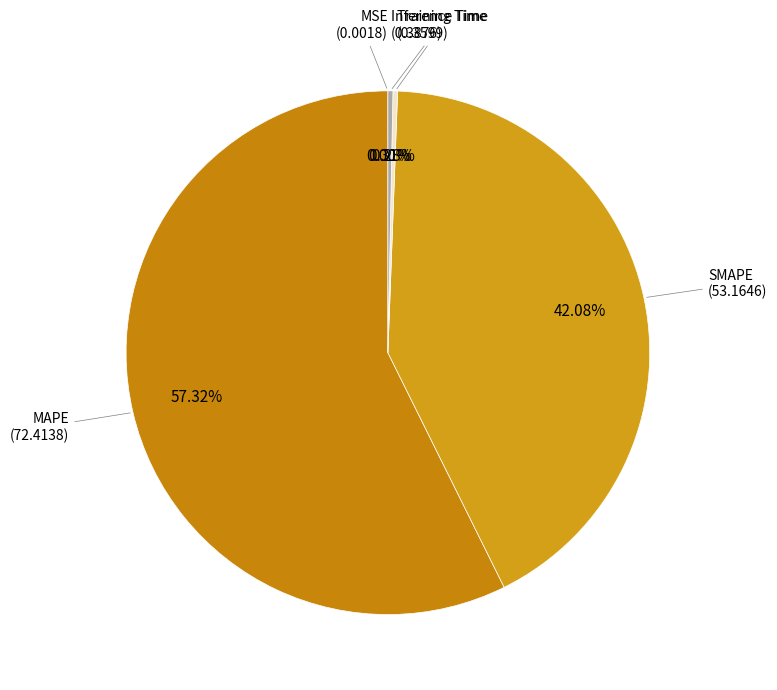

Does MAPE account for over 50% of the chart?

Yes